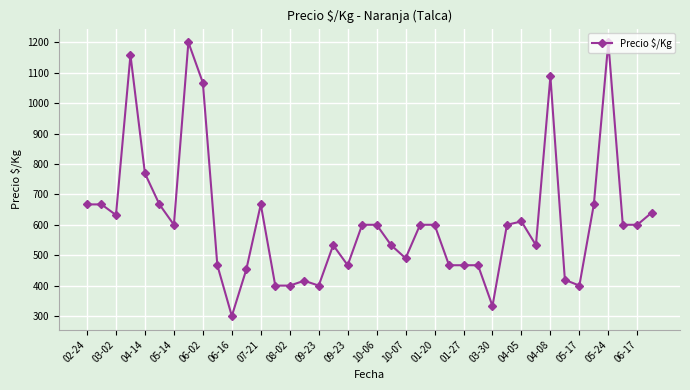

What is the value of the 11th point from the left?

300